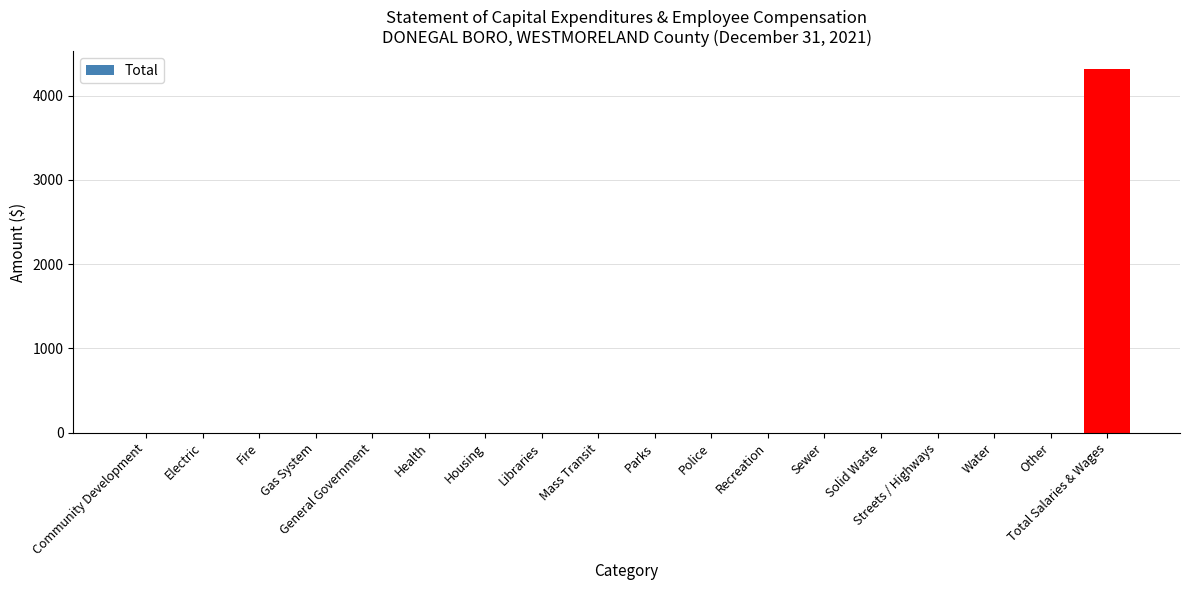

Which has a higher value, Total Salaries & Wages or Water?

Total Salaries & Wages